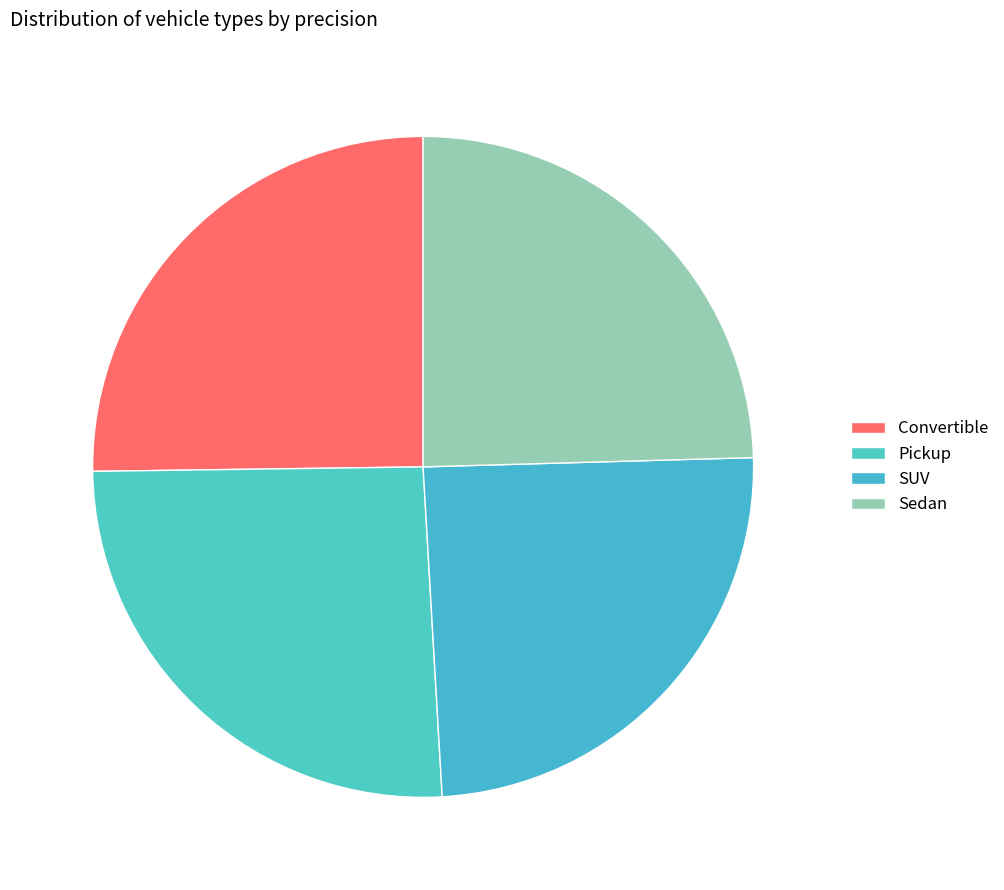

Is the sum of SUV and Pickup greater than half?

Yes